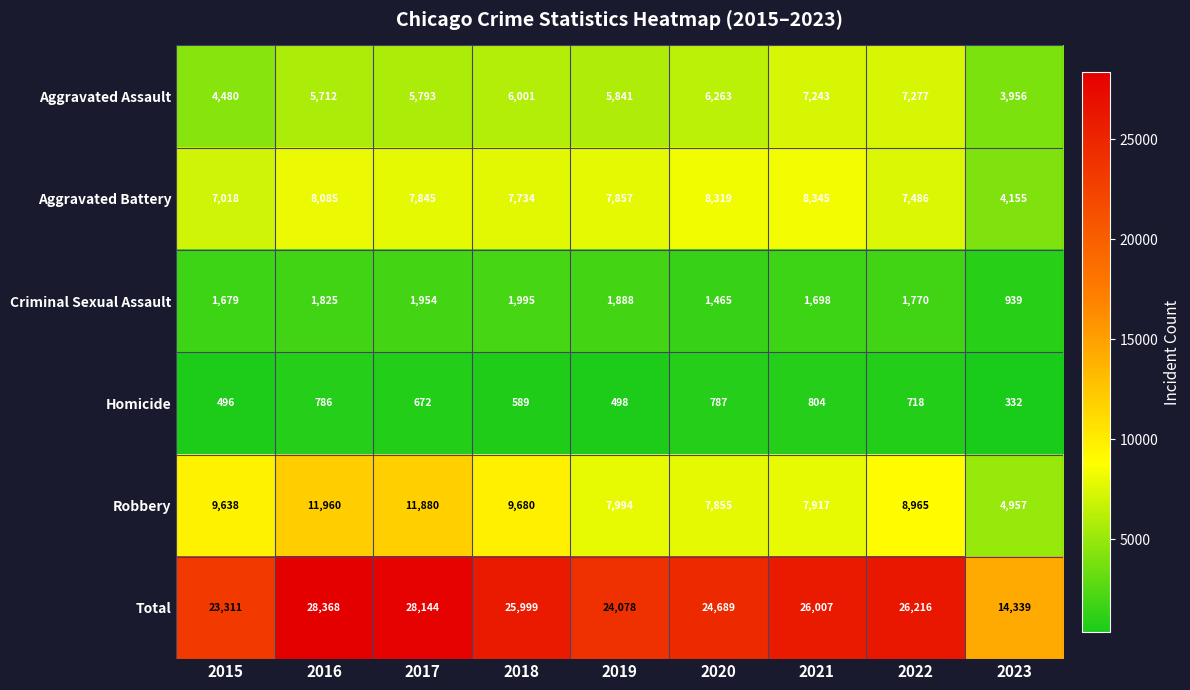

What is the difference between the highest and lowest values at 2019?

23580